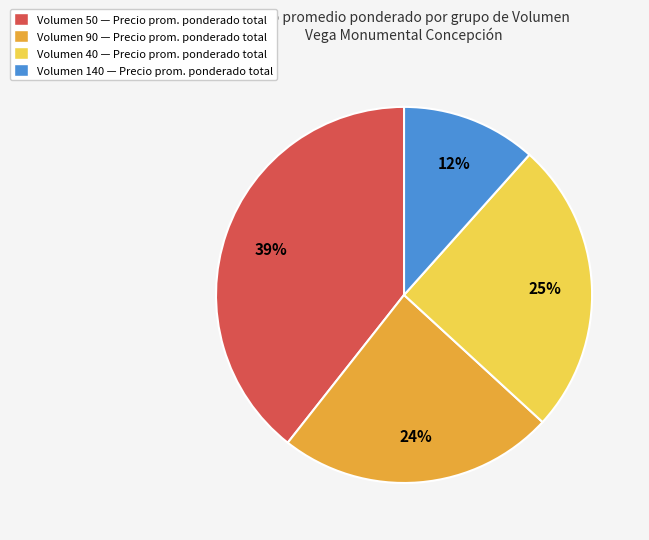

Between Volumen 90 — Precio prom. ponderado total and Volumen 40 — Precio prom. ponderado total, which is larger?

Volumen 40 — Precio prom. ponderado total